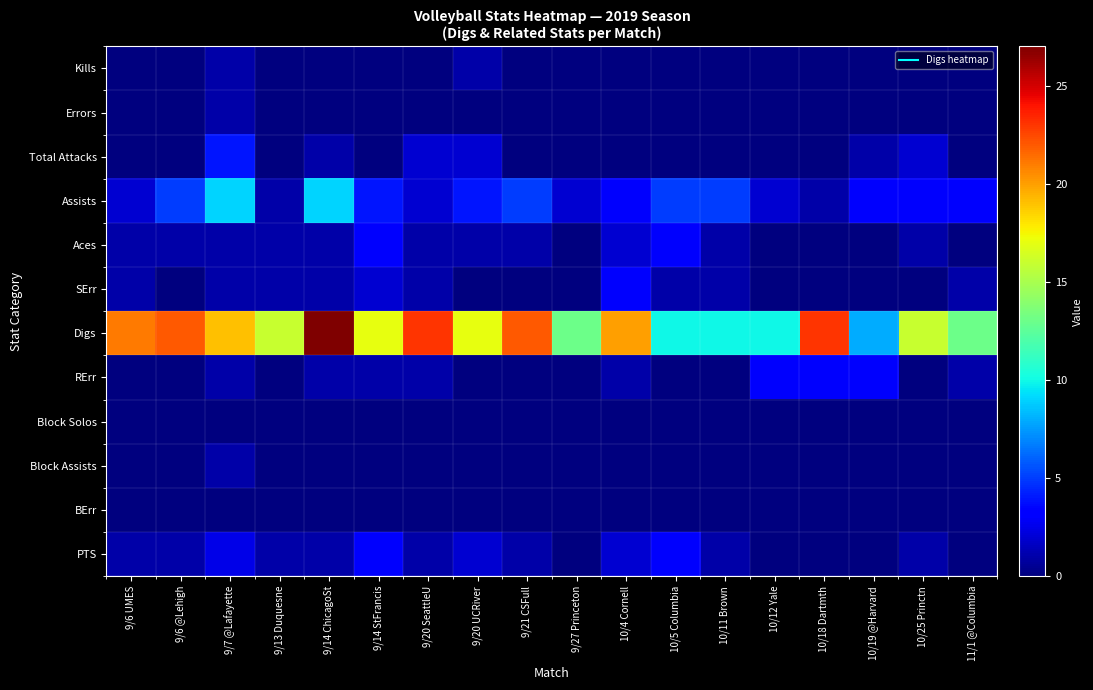

Reading left to right, list all the values displayed in this chart.

Kills: 9/6 UMES=0.0	9/6 @Lehigh=0.0	9/7 @Lafayette=1.0	9/13 Duquesne=0.0	9/14 ChicagoSt=0.0	9/14 StFrancis=0.0	9/20 SeattleU=0.0	9/20 UCRiver=1.0	9/21 CSFull=0.0	9/27 Princeton=0.0	10/4 Cornell=0.0	10/5 Columbia=0.0	10/11 Brown=0.0	10/12 Yale=0.0	10/18 Dartmth=0.0	10/19 @Harvard=0.0	10/25 Princtn=0.0	11/1 @Columbia=0.0
Errors: 9/6 UMES=0.0	9/6 @Lehigh=0.0	9/7 @Lafayette=1.0	9/13 Duquesne=0.0	9/14 ChicagoSt=0.0	9/14 StFrancis=0.0	9/20 SeattleU=0.0	9/20 UCRiver=0.0	9/21 CSFull=0.0	9/27 Princeton=0.0	10/4 Cornell=0.0	10/5 Columbia=0.0	10/11 Brown=0.0	10/12 Yale=0.0	10/18 Dartmth=0.0	10/19 @Harvard=0.0	10/25 Princtn=0.0	11/1 @Columbia=0.0
Total Attacks: 9/6 UMES=0.0	9/6 @Lehigh=0.0	9/7 @Lafayette=4.0	9/13 Duquesne=0.0	9/14 ChicagoSt=1.0	9/14 StFrancis=0.0	9/20 SeattleU=2.0	9/20 UCRiver=2.0	9/21 CSFull=0.0	9/27 Princeton=0.0	10/4 Cornell=0.0	10/5 Columbia=0.0	10/11 Brown=0.0	10/12 Yale=0.0	10/18 Dartmth=0.0	10/19 @Harvard=1.0	10/25 Princtn=2.0	11/1 @Columbia=0.0
Assists: 9/6 UMES=2.0	9/6 @Lehigh=5.0	9/7 @Lafayette=9.0	9/13 Duquesne=1.0	9/14 ChicagoSt=9.0	9/14 StFrancis=4.0	9/20 SeattleU=2.0	9/20 UCRiver=4.0	9/21 CSFull=5.0	9/27 Princeton=2.0	10/4 Cornell=3.0	10/5 Columbia=5.0	10/11 Brown=5.0	10/12 Yale=2.0	10/18 Dartmth=1.0	10/19 @Harvard=3.0	10/25 Princtn=3.0	11/1 @Columbia=3.0
Aces: 9/6 UMES=1.0	9/6 @Lehigh=1.0	9/7 @Lafayette=1.0	9/13 Duquesne=1.0	9/14 ChicagoSt=1.0	9/14 StFrancis=3.0	9/20 SeattleU=1.0	9/20 UCRiver=1.0	9/21 CSFull=1.0	9/27 Princeton=0.0	10/4 Cornell=2.0	10/5 Columbia=3.0	10/11 Brown=1.0	10/12 Yale=0.0	10/18 Dartmth=0.0	10/19 @Harvard=0.0	10/25 Princtn=1.0	11/1 @Columbia=0.0
SErr: 9/6 UMES=1.0	9/6 @Lehigh=0.0	9/7 @Lafayette=1.0	9/13 Duquesne=1.0	9/14 ChicagoSt=1.0	9/14 StFrancis=2.0	9/20 SeattleU=1.0	9/20 UCRiver=0.0	9/21 CSFull=0.0	9/27 Princeton=0.0	10/4 Cornell=3.0	10/5 Columbia=1.0	10/11 Brown=1.0	10/12 Yale=0.0	10/18 Dartmth=0.0	10/19 @Harvard=0.0	10/25 Princtn=0.0	11/1 @Columbia=1.0
Digs: 9/6 UMES=21.0	9/6 @Lehigh=22.0	9/7 @Lafayette=19.0	9/13 Duquesne=16.0	9/14 ChicagoSt=27.0	9/14 StFrancis=17.0	9/20 SeattleU=23.0	9/20 UCRiver=17.0	9/21 CSFull=22.0	9/27 Princeton=13.0	10/4 Cornell=20.0	10/5 Columbia=10.0	10/11 Brown=10.0	10/12 Yale=10.0	10/18 Dartmth=23.0	10/19 @Harvard=8.0	10/25 Princtn=16.0	11/1 @Columbia=13.0
RErr: 9/6 UMES=0.0	9/6 @Lehigh=0.0	9/7 @Lafayette=1.0	9/13 Duquesne=0.0	9/14 ChicagoSt=1.0	9/14 StFrancis=1.0	9/20 SeattleU=1.0	9/20 UCRiver=0.0	9/21 CSFull=0.0	9/27 Princeton=0.0	10/4 Cornell=1.0	10/5 Columbia=0.0	10/11 Brown=0.0	10/12 Yale=3.0	10/18 Dartmth=3.0	10/19 @Harvard=3.0	10/25 Princtn=0.0	11/1 @Columbia=1.0
Block Solos: 9/6 UMES=0.0	9/6 @Lehigh=0.0	9/7 @Lafayette=0.0	9/13 Duquesne=0.0	9/14 ChicagoSt=0.0	9/14 StFrancis=0.0	9/20 SeattleU=0.0	9/20 UCRiver=0.0	9/21 CSFull=0.0	9/27 Princeton=0.0	10/4 Cornell=0.0	10/5 Columbia=0.0	10/11 Brown=0.0	10/12 Yale=0.0	10/18 Dartmth=0.0	10/19 @Harvard=0.0	10/25 Princtn=0.0	11/1 @Columbia=0.0
Block Assists: 9/6 UMES=0.0	9/6 @Lehigh=0.0	9/7 @Lafayette=1.0	9/13 Duquesne=0.0	9/14 ChicagoSt=0.0	9/14 StFrancis=0.0	9/20 SeattleU=0.0	9/20 UCRiver=0.0	9/21 CSFull=0.0	9/27 Princeton=0.0	10/4 Cornell=0.0	10/5 Columbia=0.0	10/11 Brown=0.0	10/12 Yale=0.0	10/18 Dartmth=0.0	10/19 @Harvard=0.0	10/25 Princtn=0.0	11/1 @Columbia=0.0
BErr: 9/6 UMES=0.0	9/6 @Lehigh=0.0	9/7 @Lafayette=0.0	9/13 Duquesne=0.0	9/14 ChicagoSt=0.0	9/14 StFrancis=0.0	9/20 SeattleU=0.0	9/20 UCRiver=0.0	9/21 CSFull=0.0	9/27 Princeton=0.0	10/4 Cornell=0.0	10/5 Columbia=0.0	10/11 Brown=0.0	10/12 Yale=0.0	10/18 Dartmth=0.0	10/19 @Harvard=0.0	10/25 Princtn=0.0	11/1 @Columbia=0.0
PTS: 9/6 UMES=1.0	9/6 @Lehigh=1.0	9/7 @Lafayette=2.5	9/13 Duquesne=1.0	9/14 ChicagoSt=1.0	9/14 StFrancis=3.0	9/20 SeattleU=1.0	9/20 UCRiver=2.0	9/21 CSFull=1.0	9/27 Princeton=0.0	10/4 Cornell=2.0	10/5 Columbia=3.0	10/11 Brown=1.0	10/12 Yale=0.0	10/18 Dartmth=0.0	10/19 @Harvard=0.0	10/25 Princtn=1.0	11/1 @Columbia=0.0